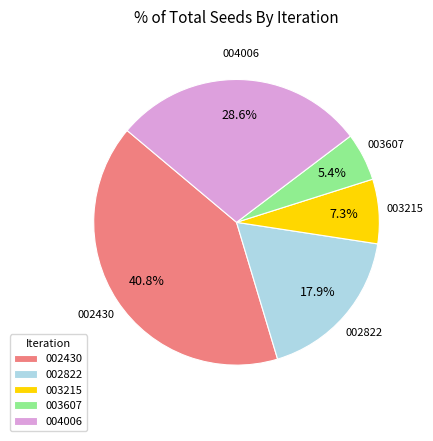

Rank the categories by value from lowest to highest.

003607, 003215, 002822, 004006, 002430